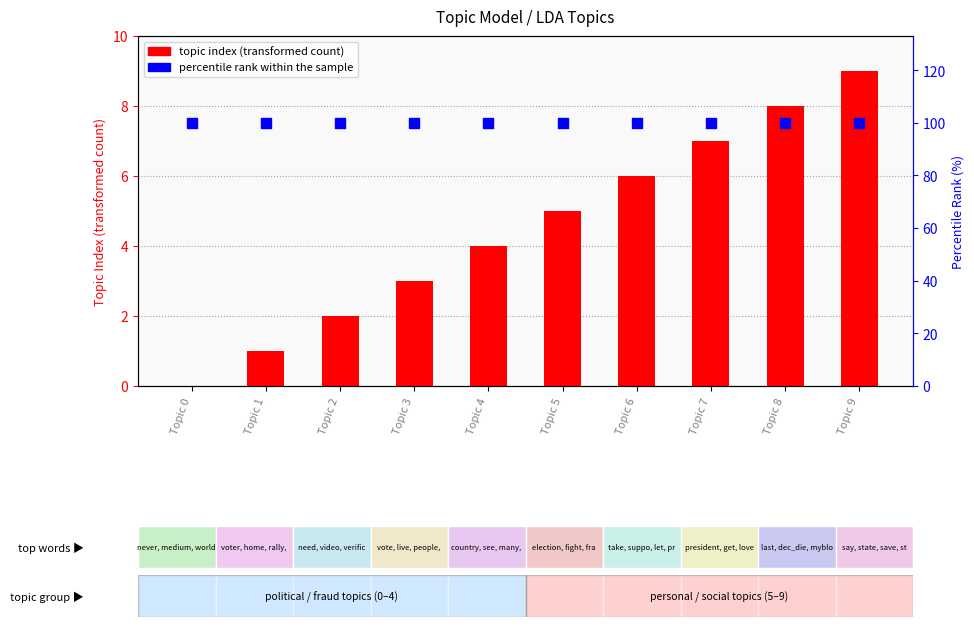

At how many categories does at least one series exceed 80?

10